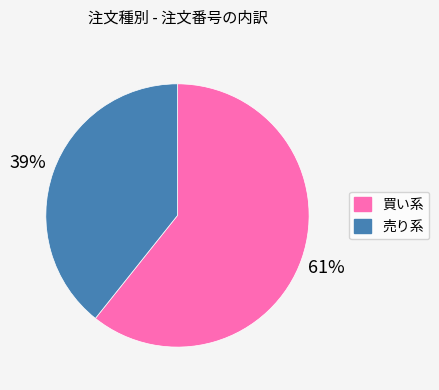

To the nearest percent, what is the average slice percentage?

50%